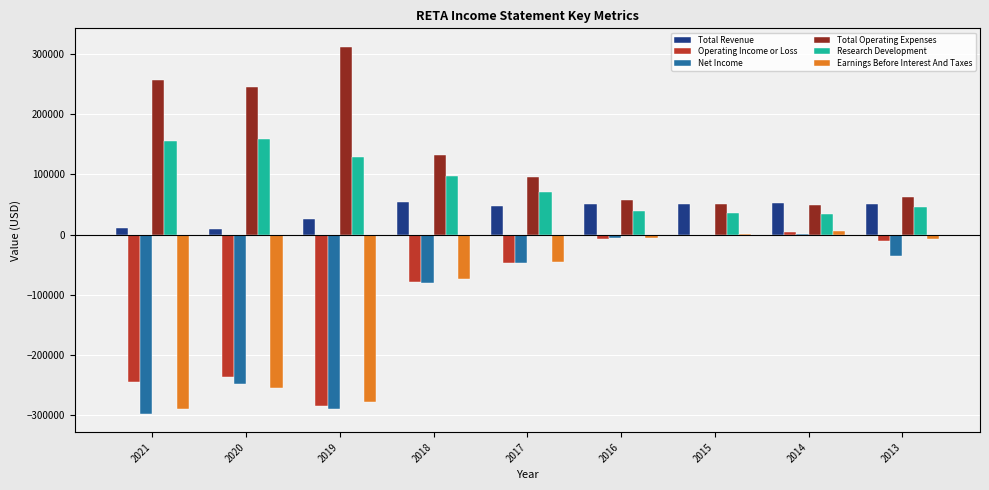

At which category does the chart reach its peak across all series?

2019